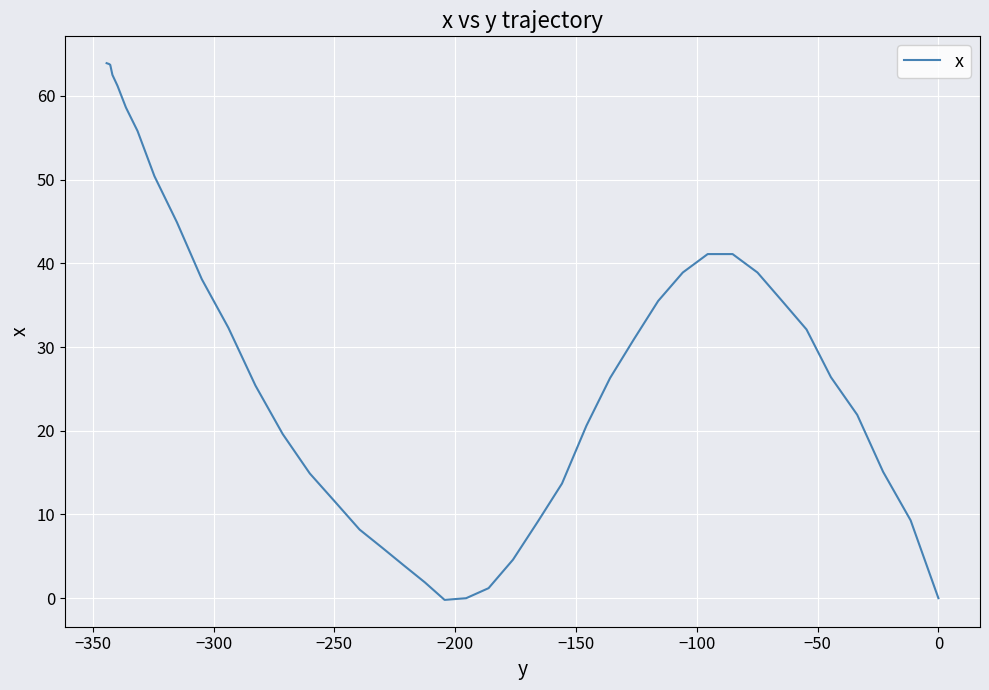

How many values exceed 26?

21